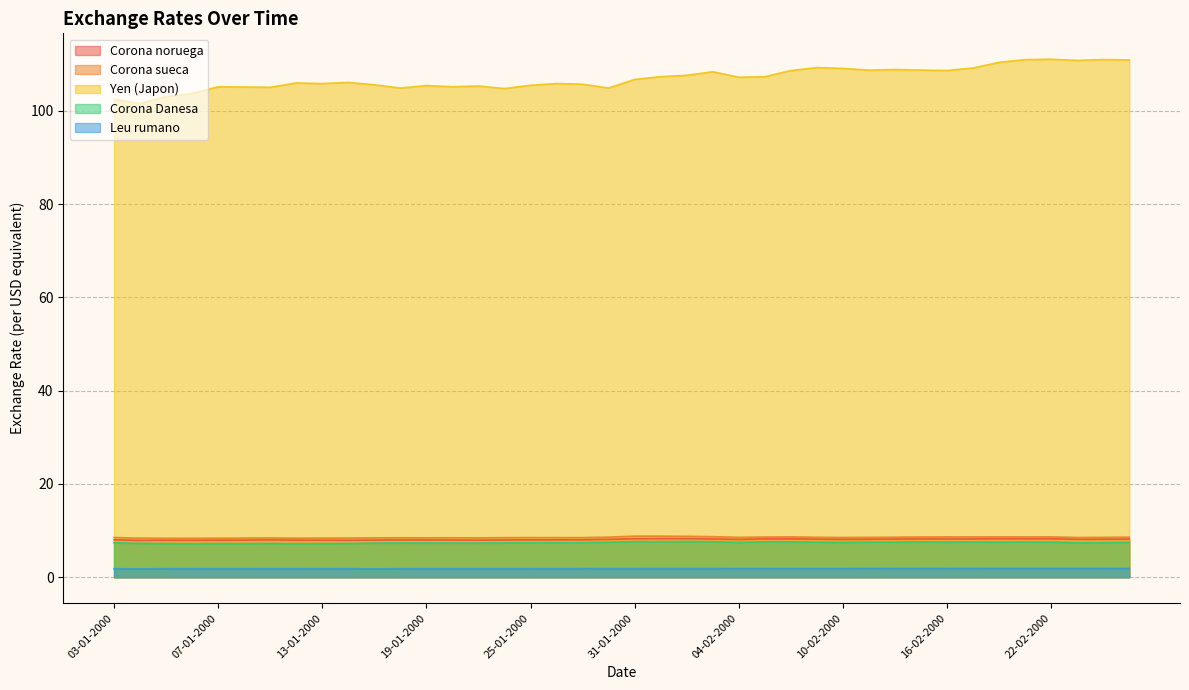

What is the greatest value displayed?

111.1